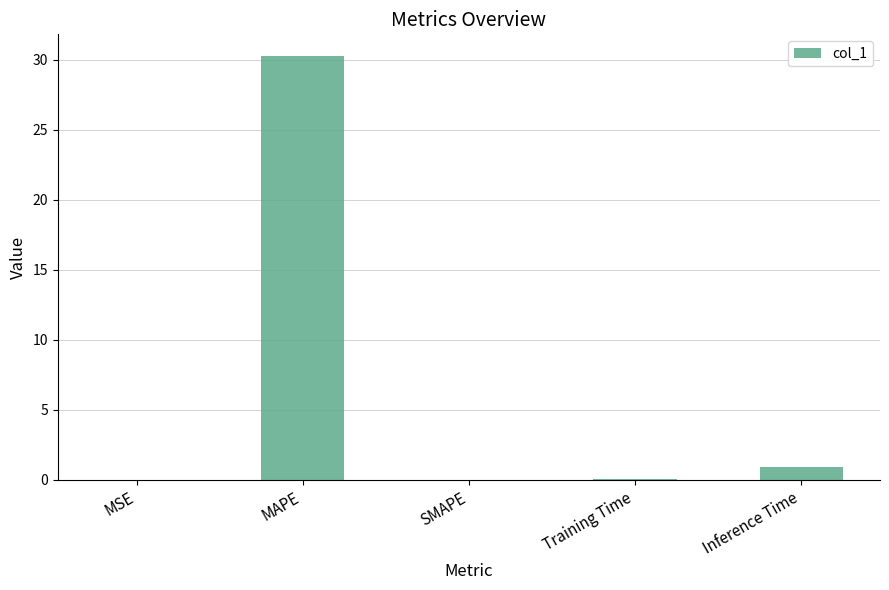

What is the change in value from Training Time to Inference Time?

+0.9